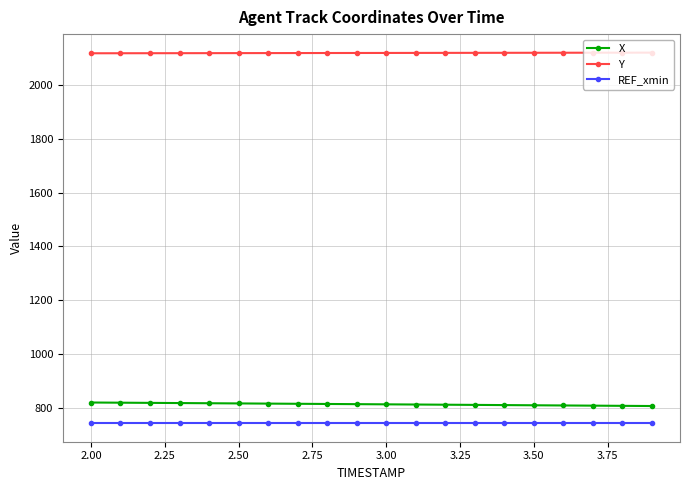

What is the difference between the second highest and minimum values in the Y series?

2.2